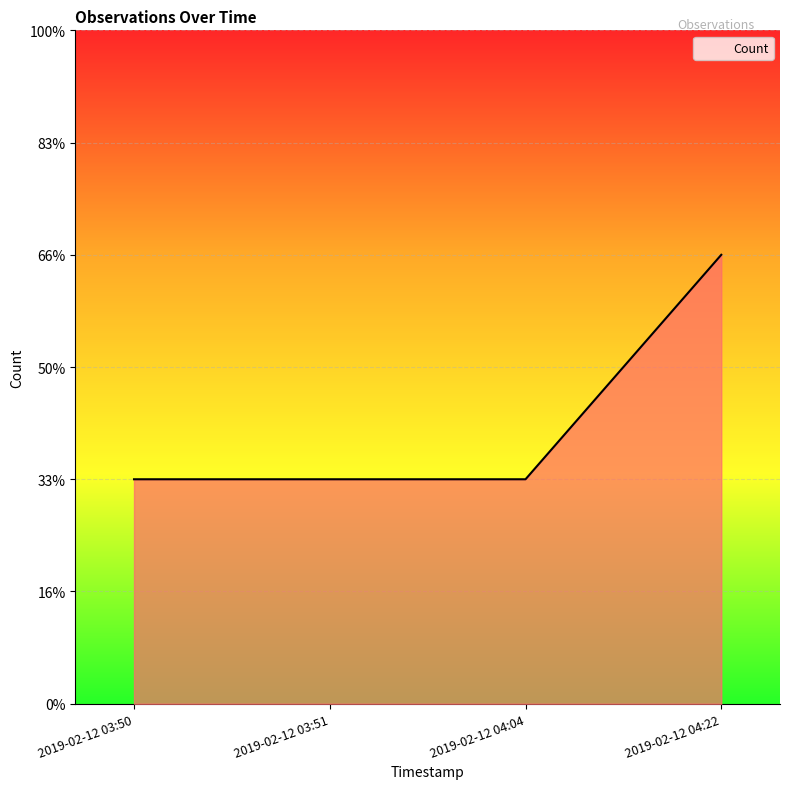

Approximately how many times larger is the value at 2019-02-12 03:51 compared to 2019-02-12 04:04?

1.0